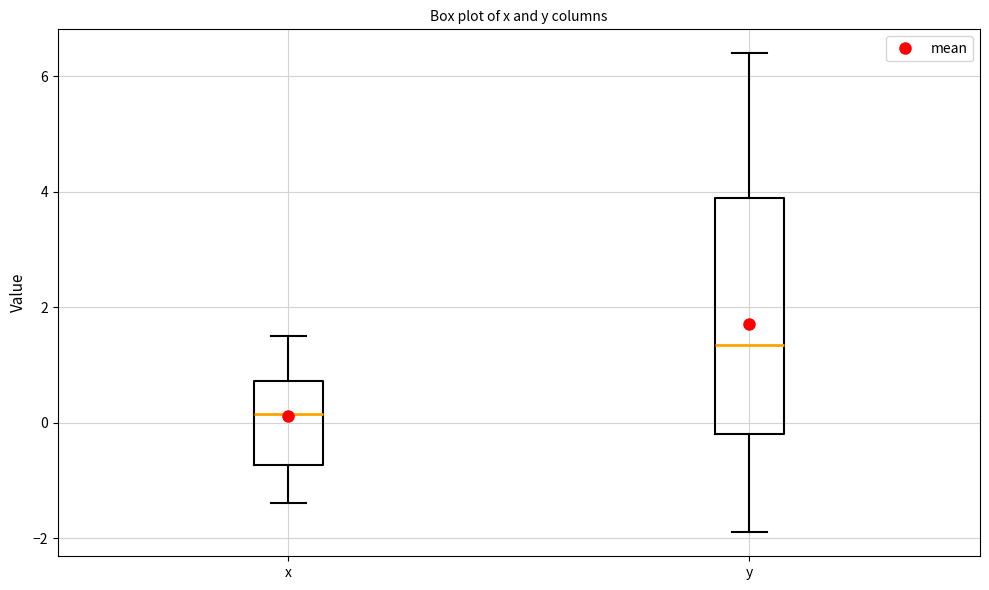

Where does the upper whisker of the box for y end on the y-axis? The values are not printed on the chart, so give them approximately, as read against the axis.

6.4